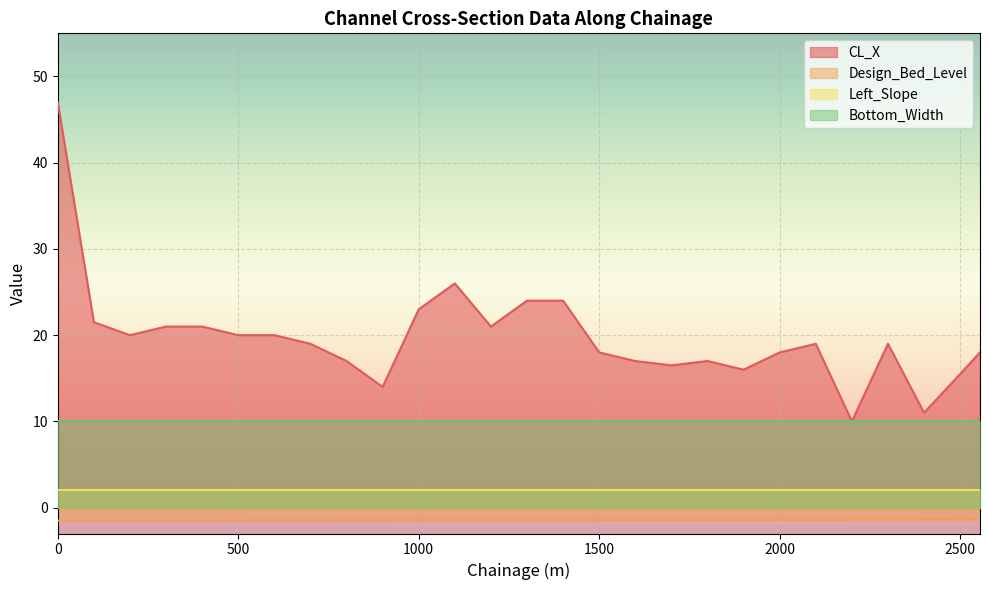

Rank the series by their average value, from highest to lowest.

CL_X, Bottom_Width, Left_Slope, Design_Bed_Level